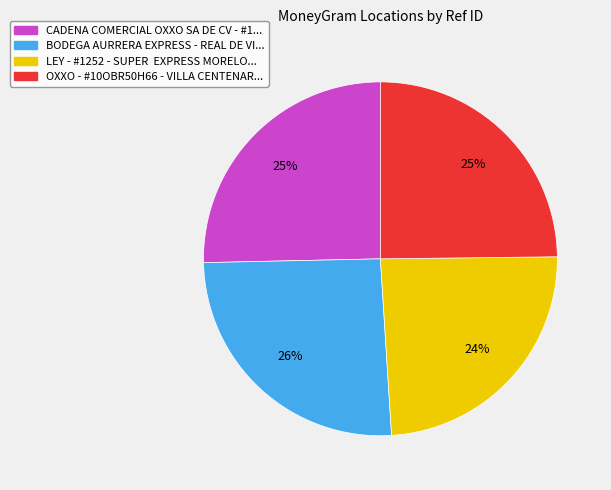

Does any single category account for the majority?

No